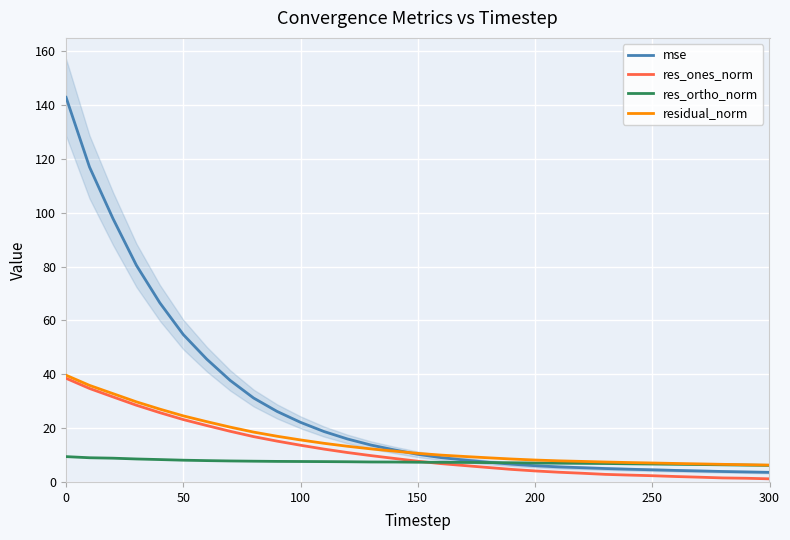

What is the minimum value for residual_norm?

6.3